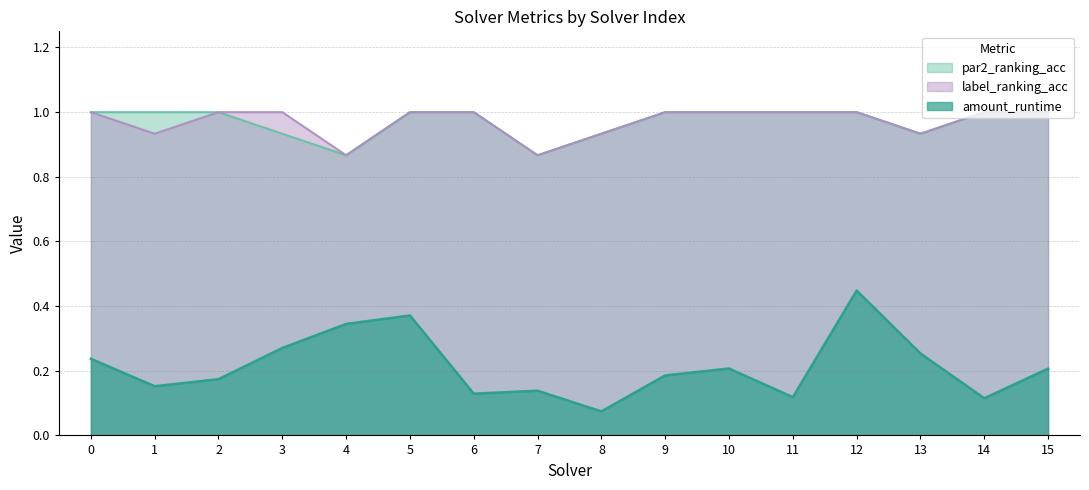

Rank the categories by amount_runtime value from lowest to highest.

8, 14, 11, 6, 7, 1, 2, 9, 15, 10, 0, 13, 3, 4, 5, 12